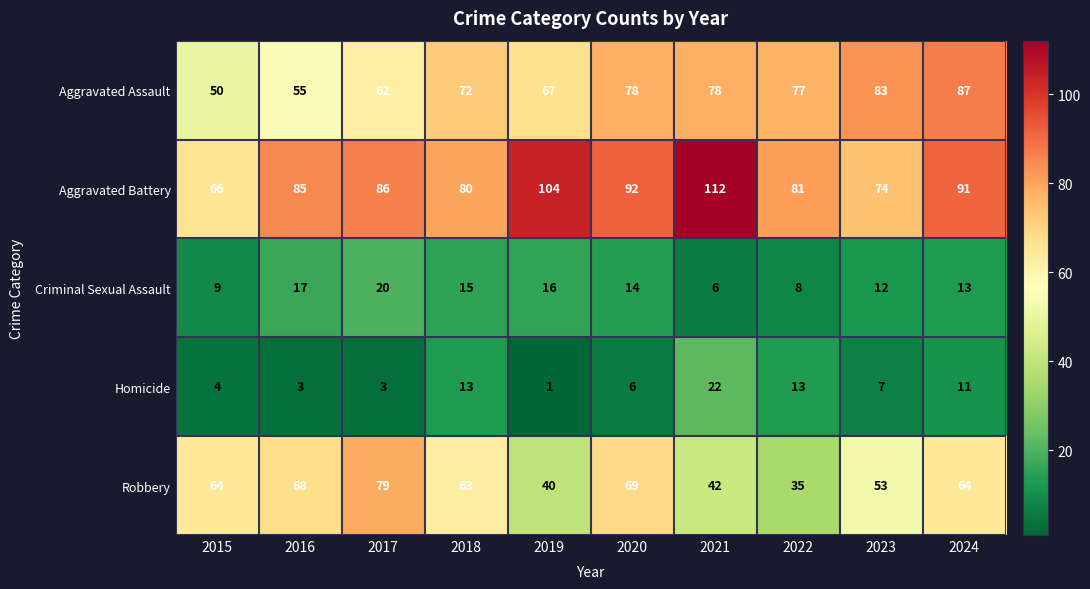

At how many categories does at least one series exceed 79?

9